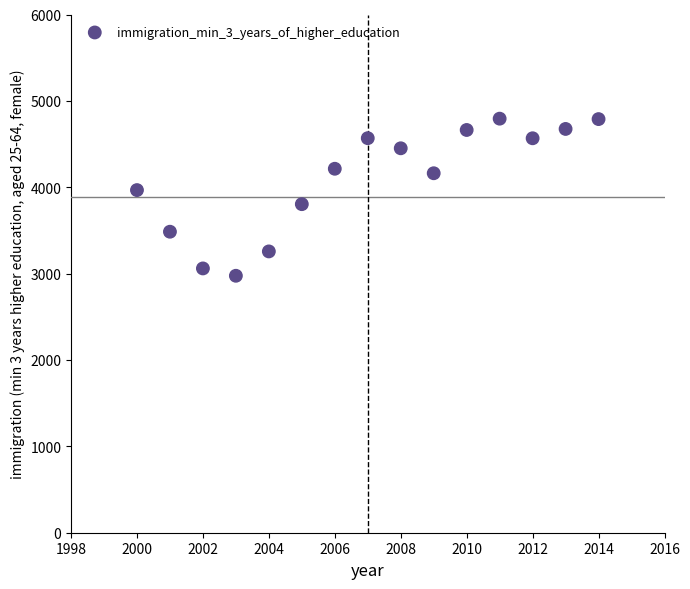

What is the range of Y values (max minus min)?

1819